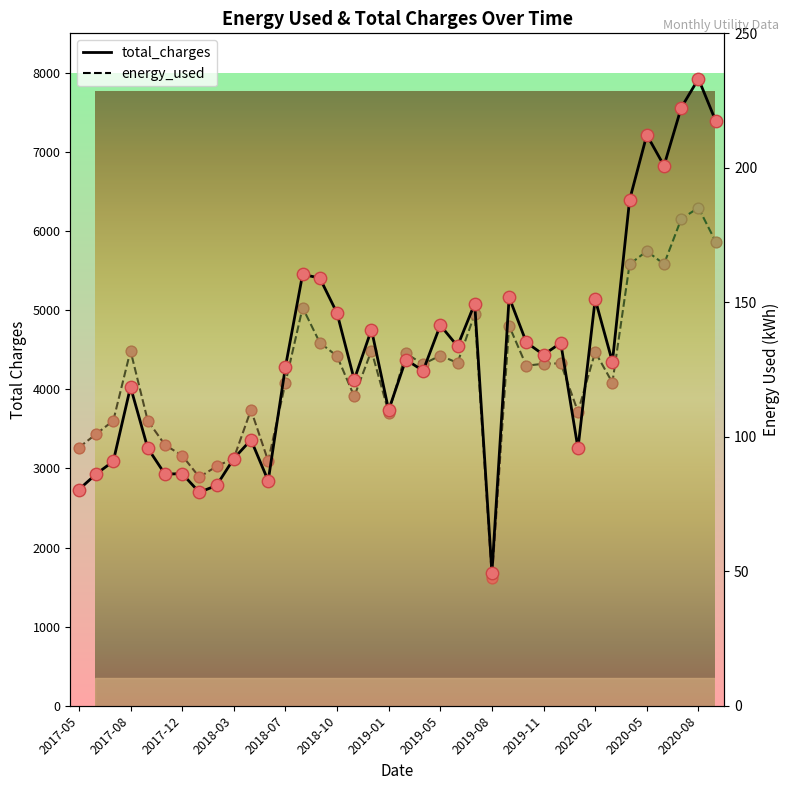

Which series reaches the minimum Y coordinate?

energy_used